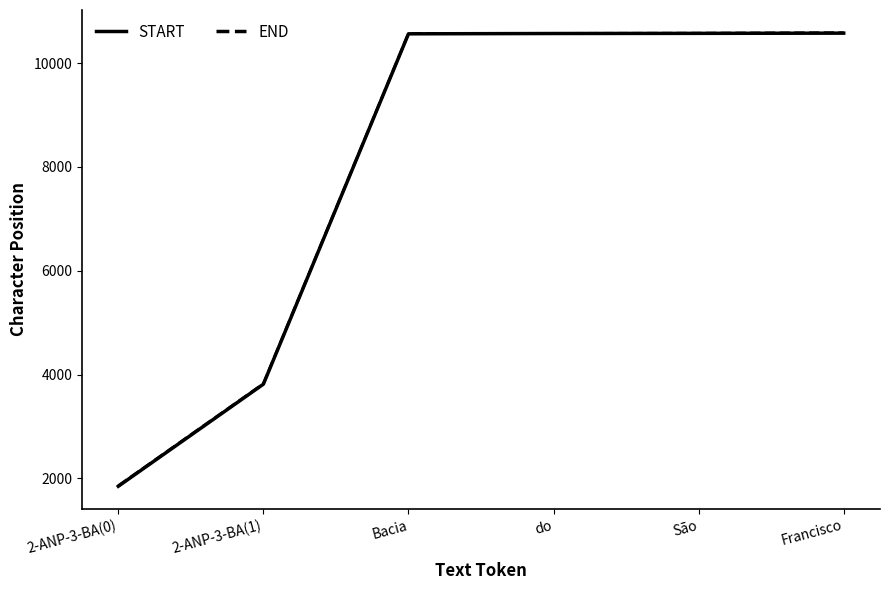

The value of START at 2-ANP-3-BA(1) is 2586. True or false?

False